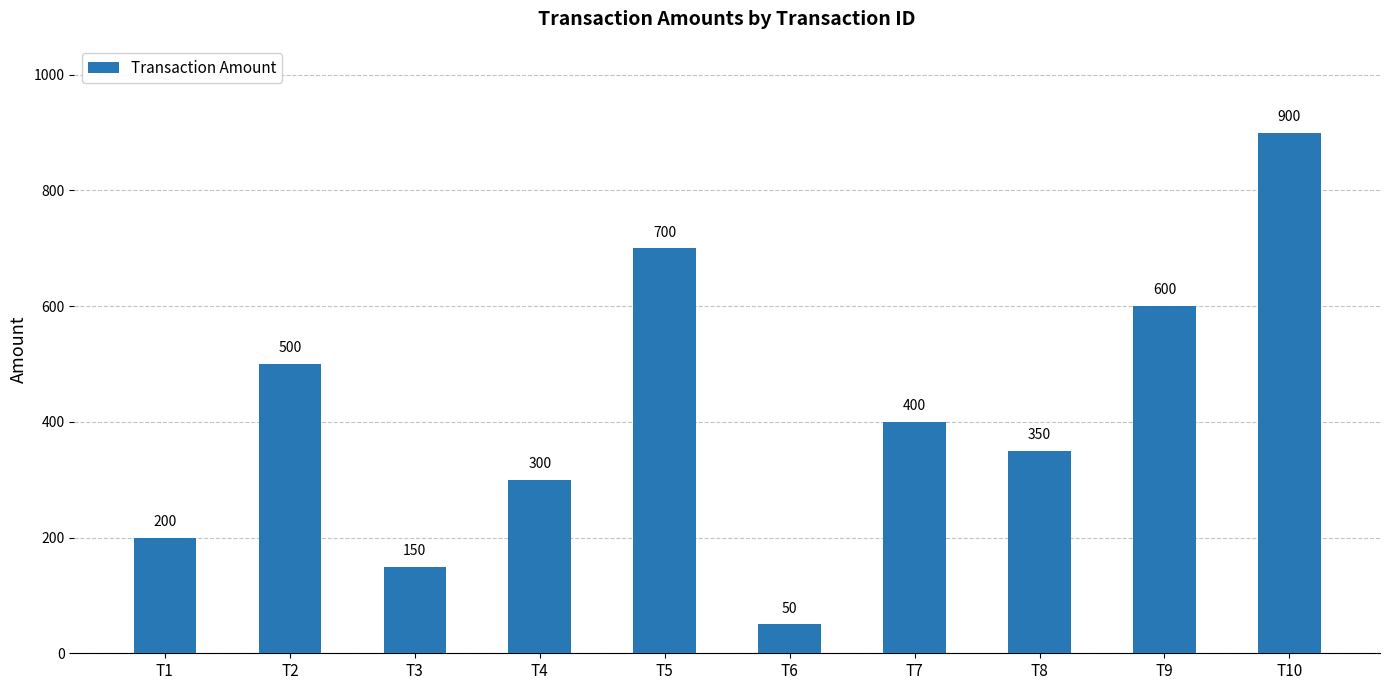

What is the smallest value displayed?

50